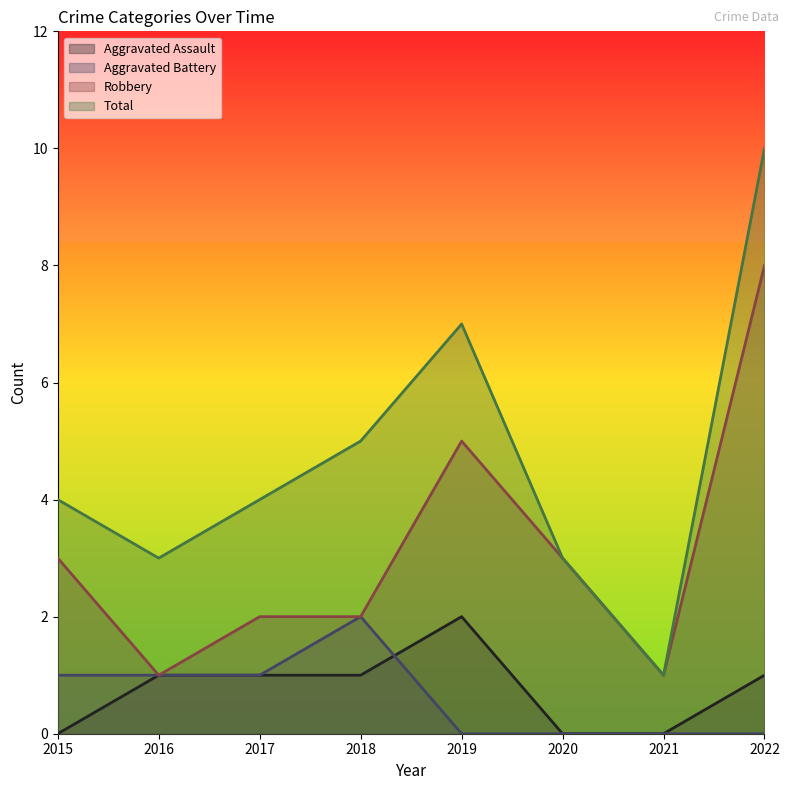

In Aggravated Assault, how many points are higher than both neighbors (excluding endpoints)?

1